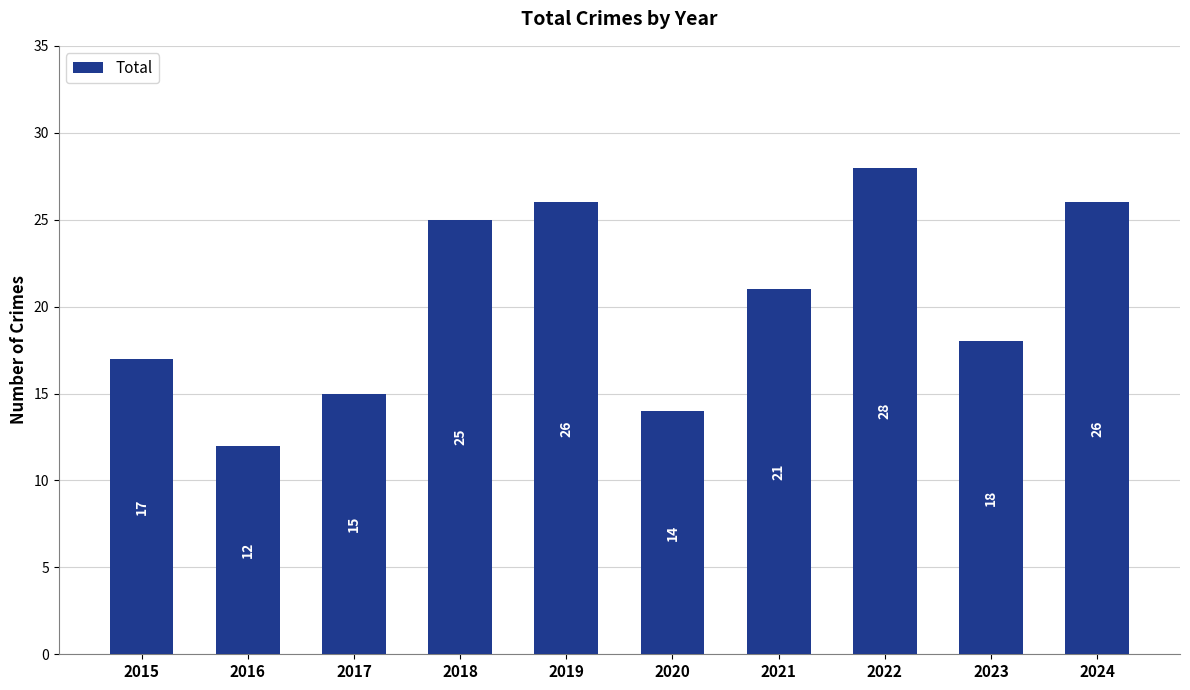

Reading left to right, transcribe all the data shown in this chart.

17	12	15	25	26	14	21	28	18	26